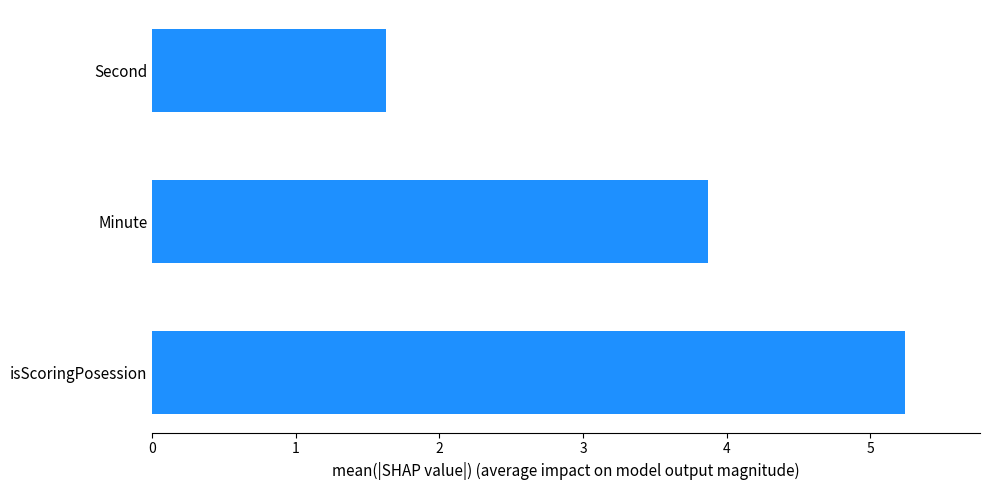

Rank the categories by value from highest to lowest.

isScoringPosession, Minute, Second